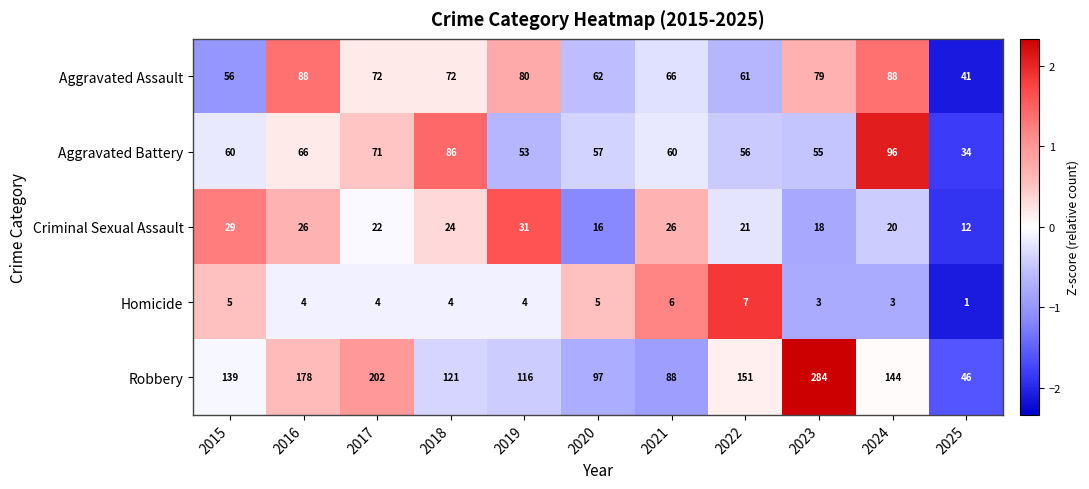

At which category is the sum across all series the highest?

2023